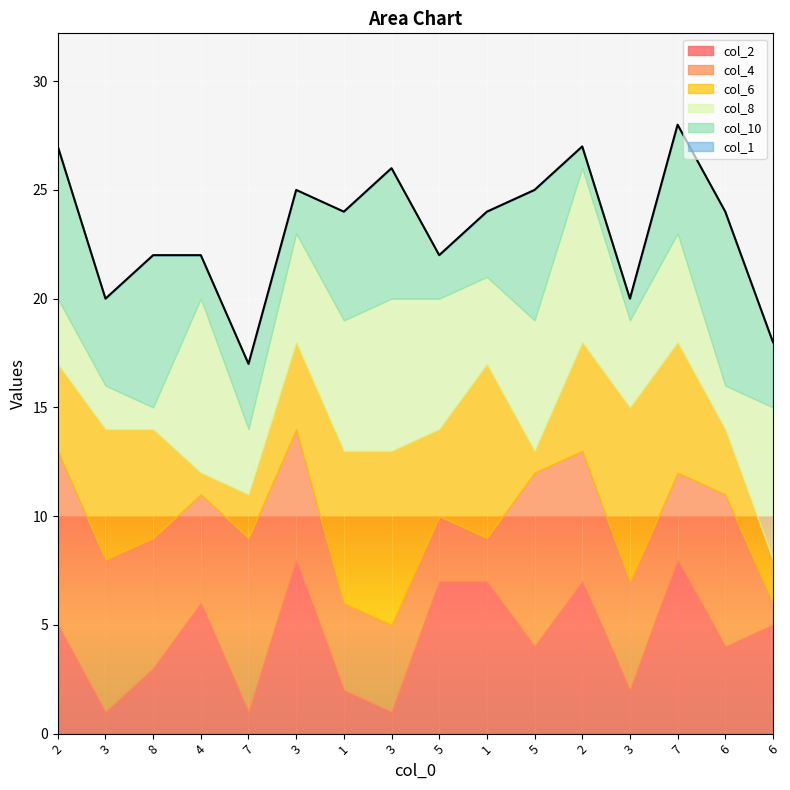

What is the difference between the maximum and minimum values in the col_10 series?

7